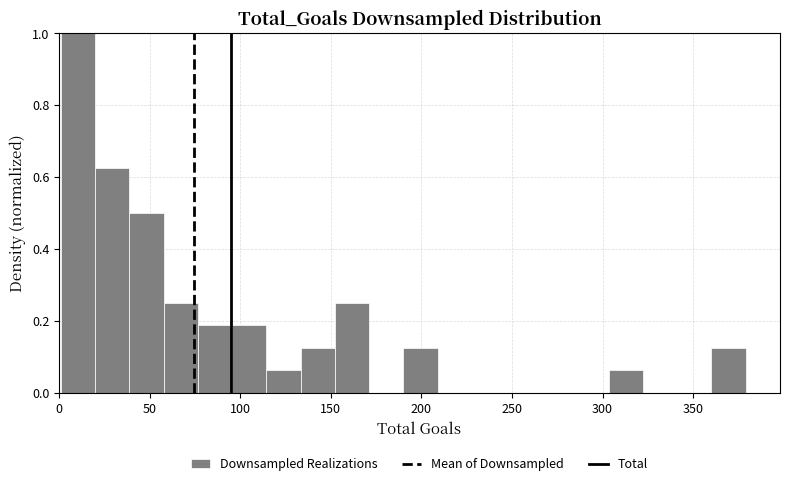

Read against the x-axis, roughly where is the centre of the tallest bar?

10